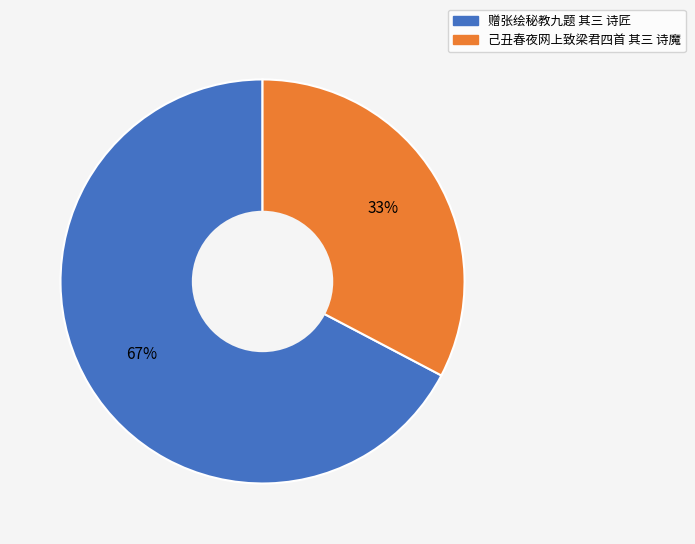

Combined, do 赠张绘秘教九题 其三 诗匠 and 己丑春夜网上致梁君四首 其三 诗魔 account for over 50%?

Yes